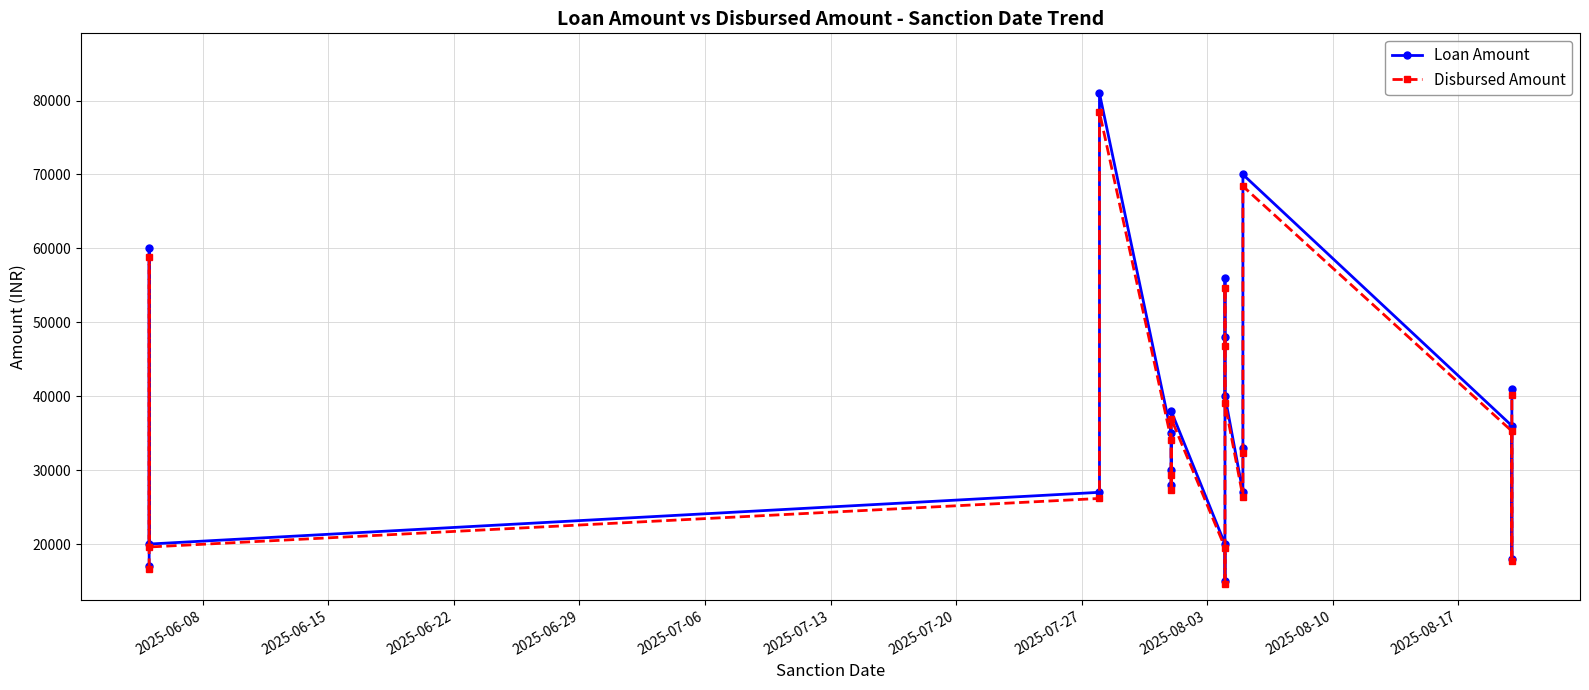

Does the chart have visible grid lines?

Yes